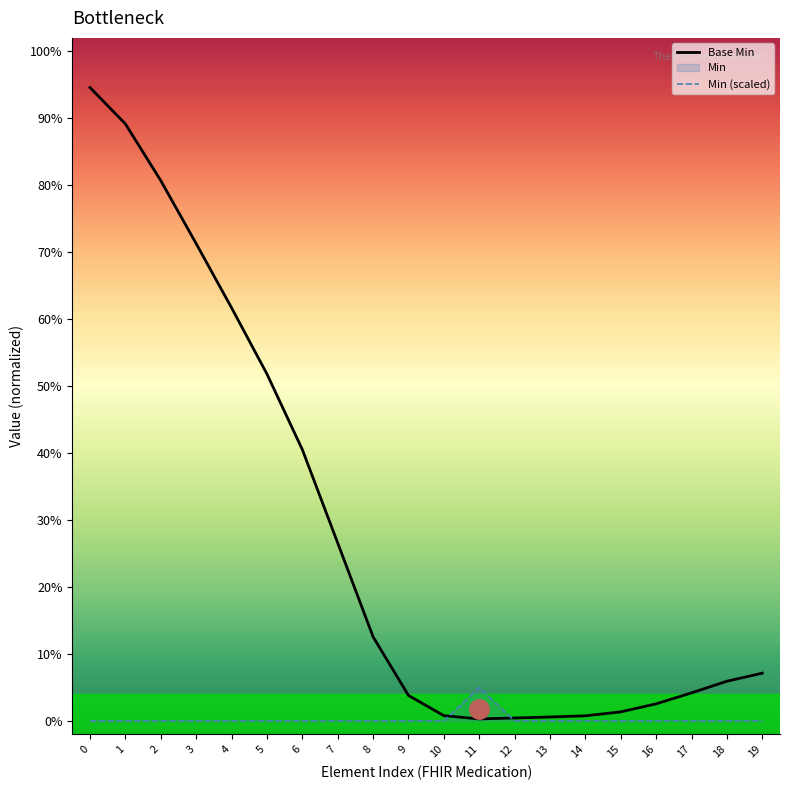

What is the sum of all Min (scaled) values?

5.0